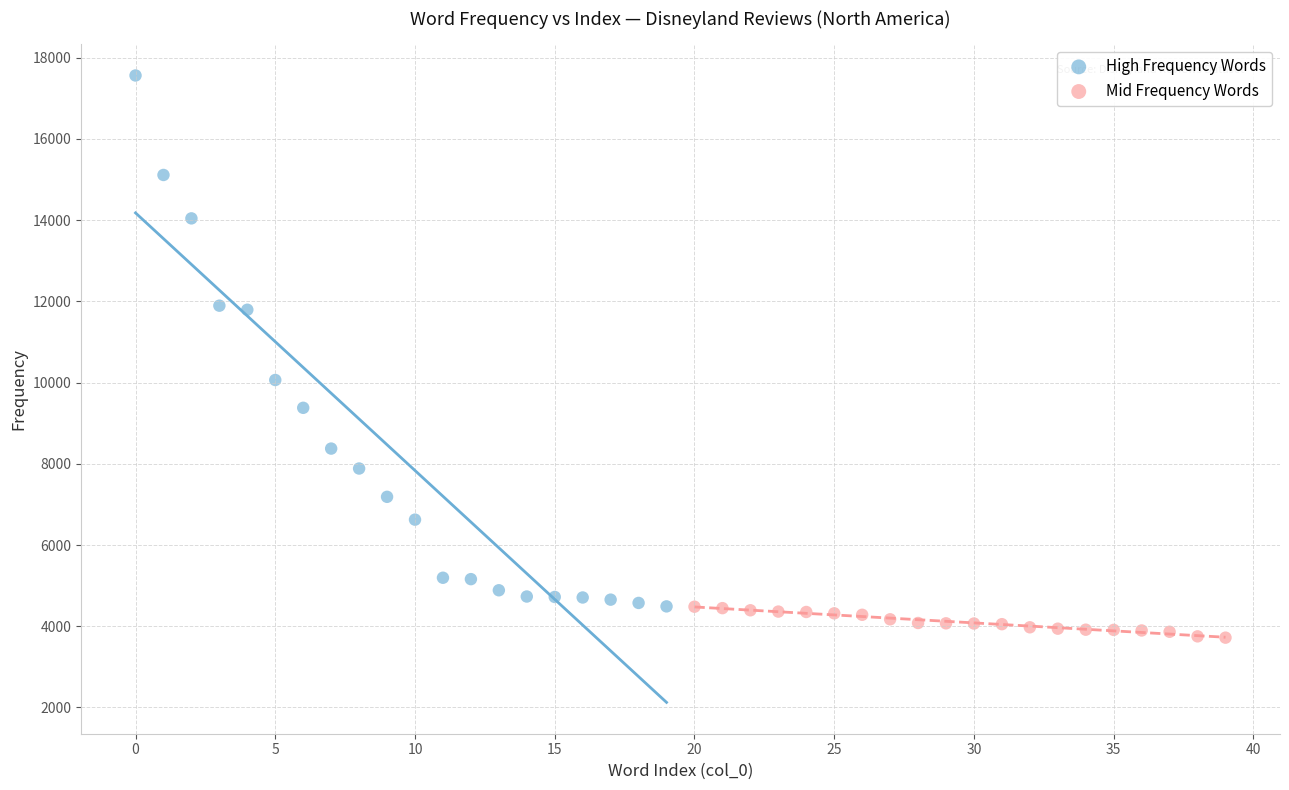

Which series has the widest spread of Y values?

High Frequency Words